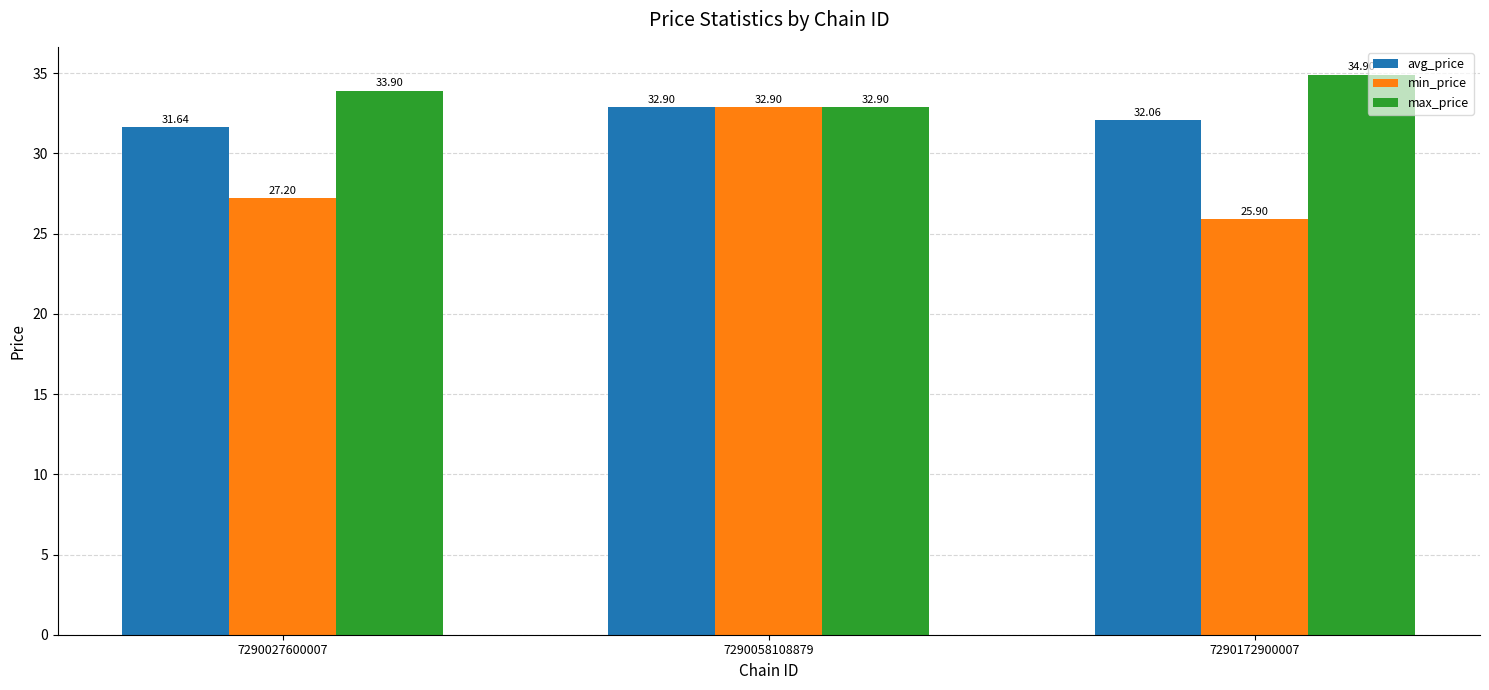

Reading left to right, what are all the values shown in this chart?

avg_price: 31.6	32.9	32.1
min_price: 27.2	32.9	25.9
max_price: 33.9	32.9	34.9